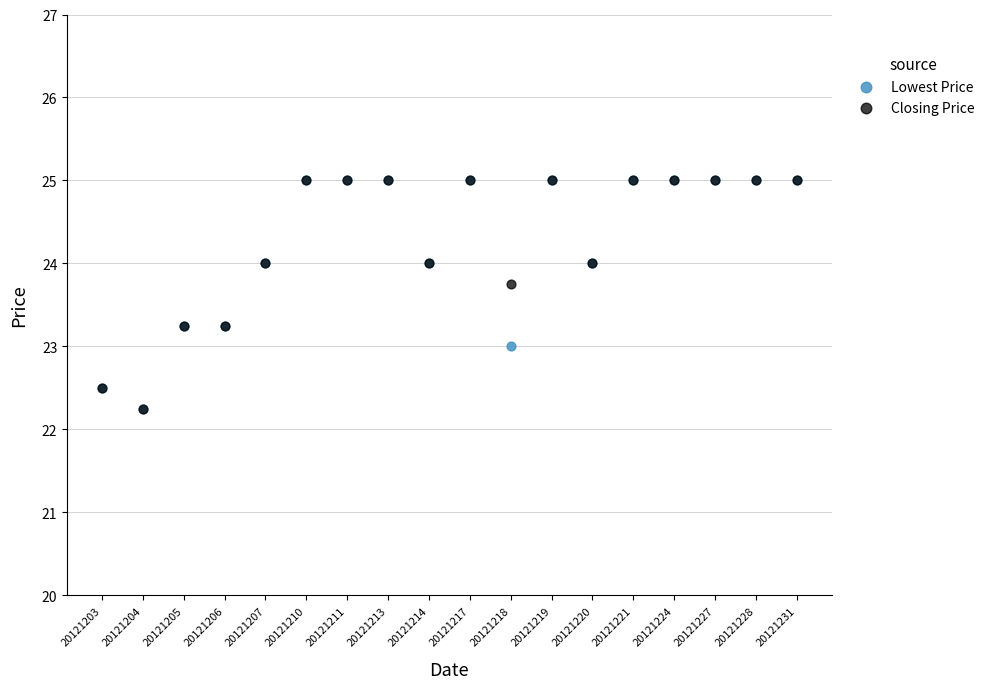

What are all the series names shown in the legend?

Lowest Price, Closing Price